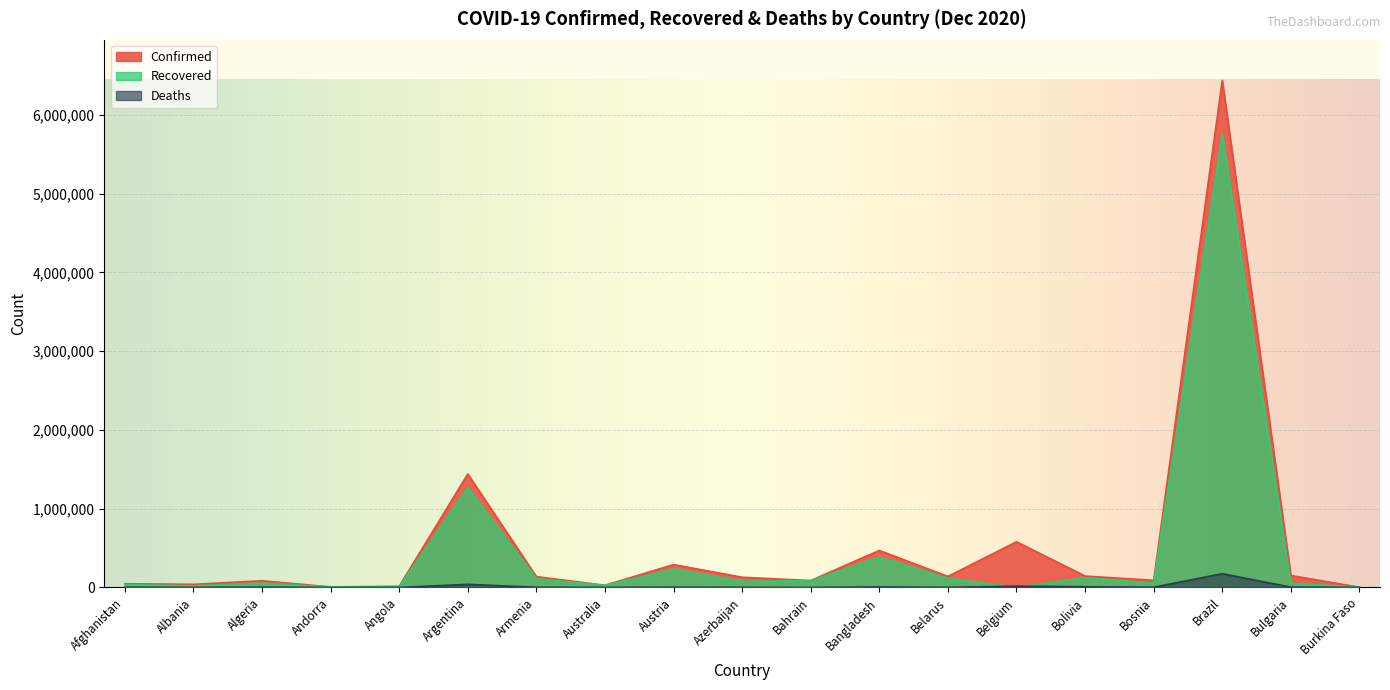

Which has a higher value, Burkina Faso or Bosnia?

Bosnia